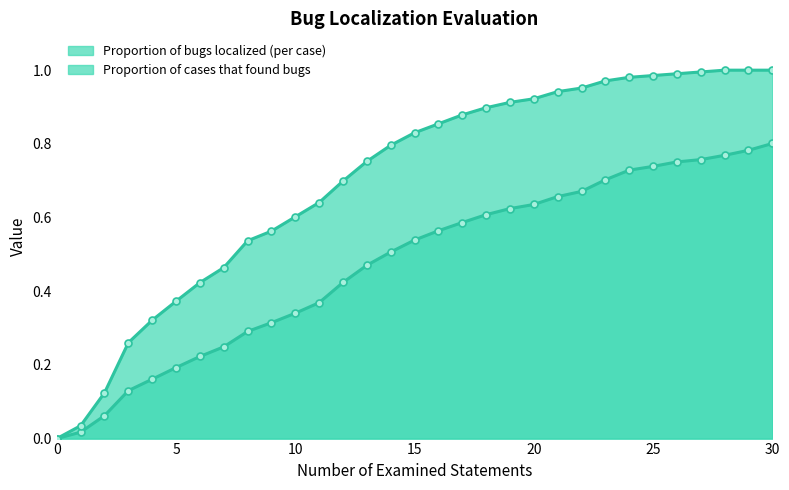

Between 10 and 10, which is larger?

10